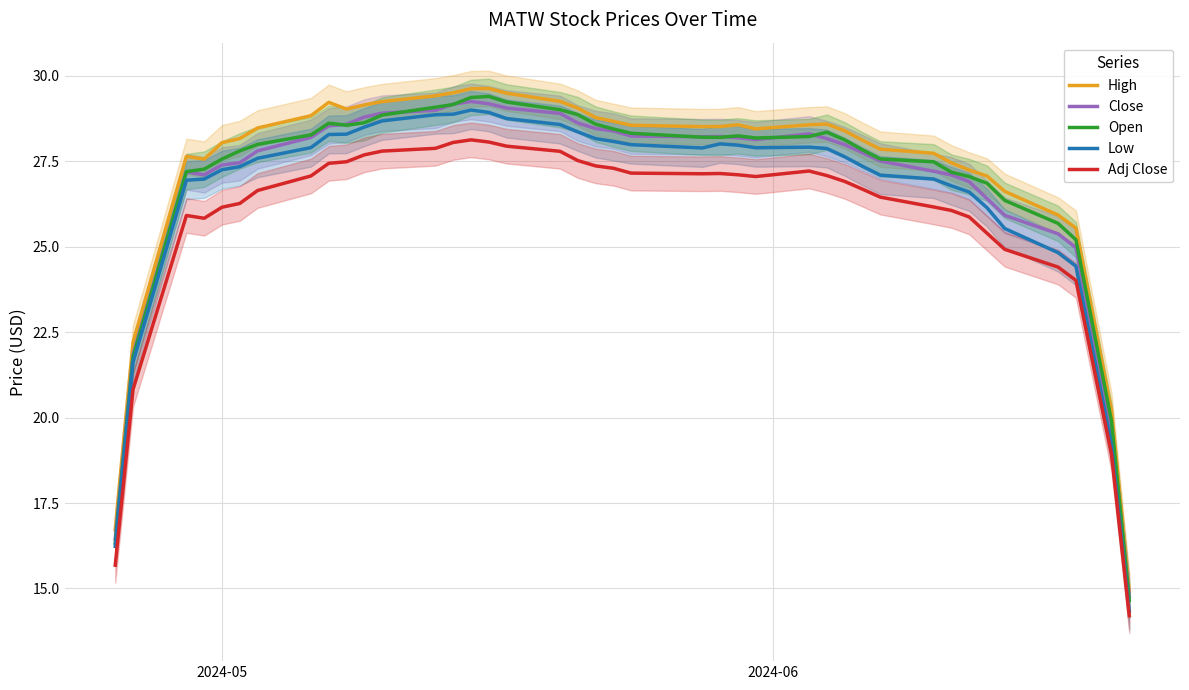

What is the average value of the Low series?

26.6